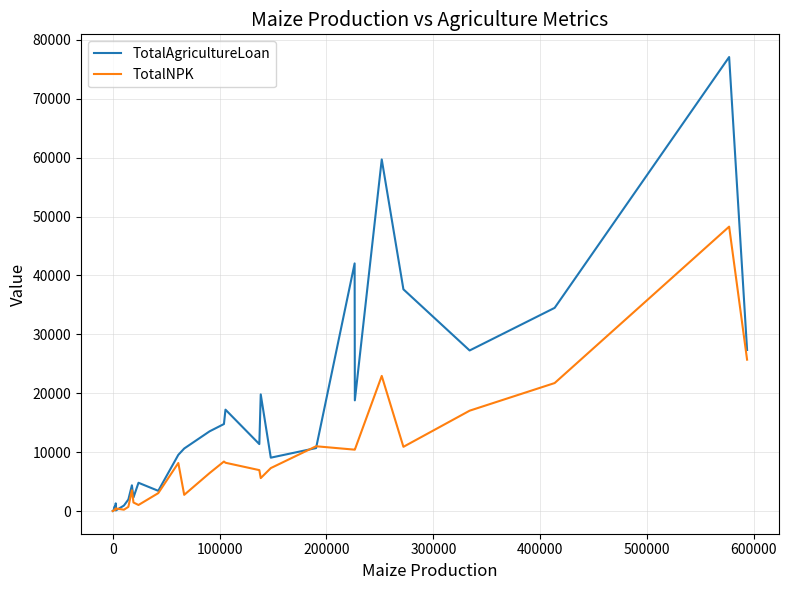

Which series has the widest spread of values?

TotalAgricultureLoan